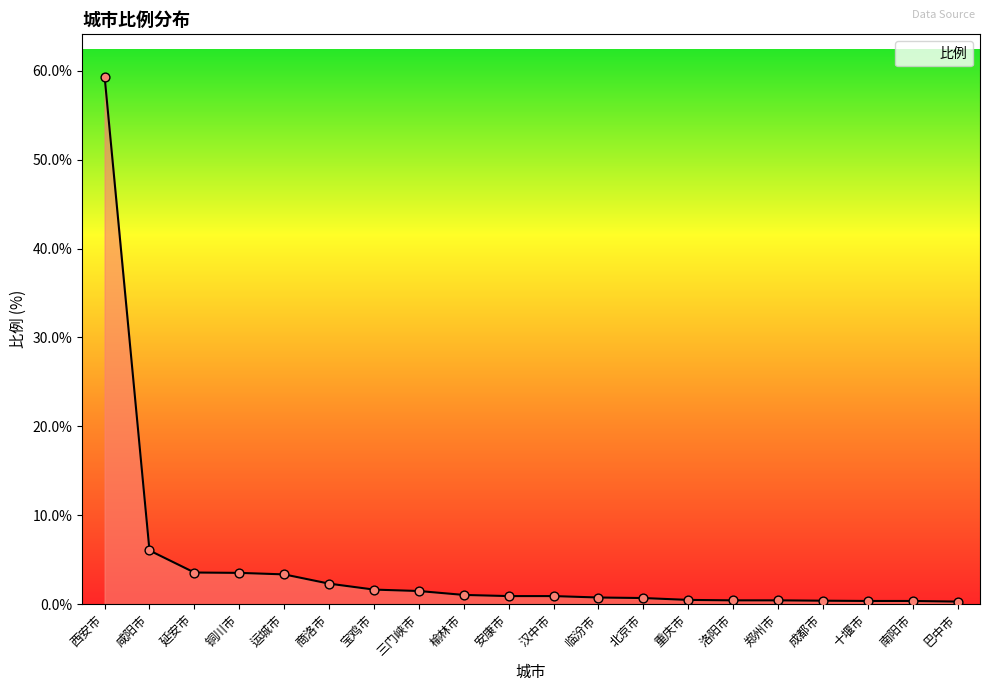

What is the change in value from 运城市 to 宝鸡市?

-1.7